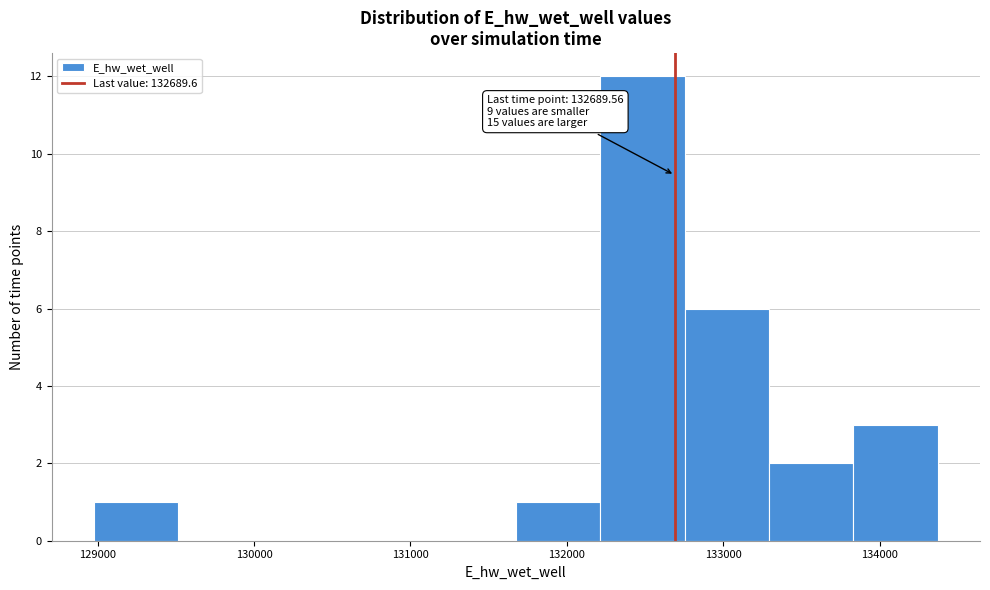

Over which range of the x-axis is the bar tallest?

132200 to 132800